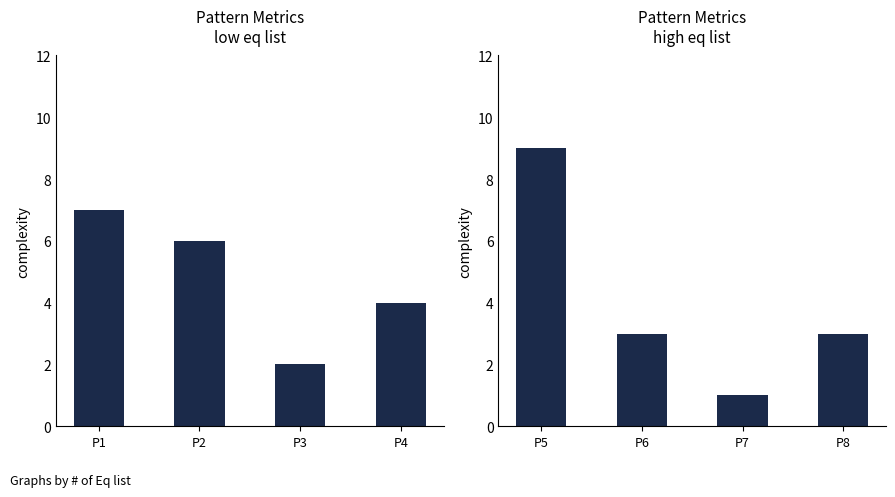

Between P8 and P7, which is larger?

P8